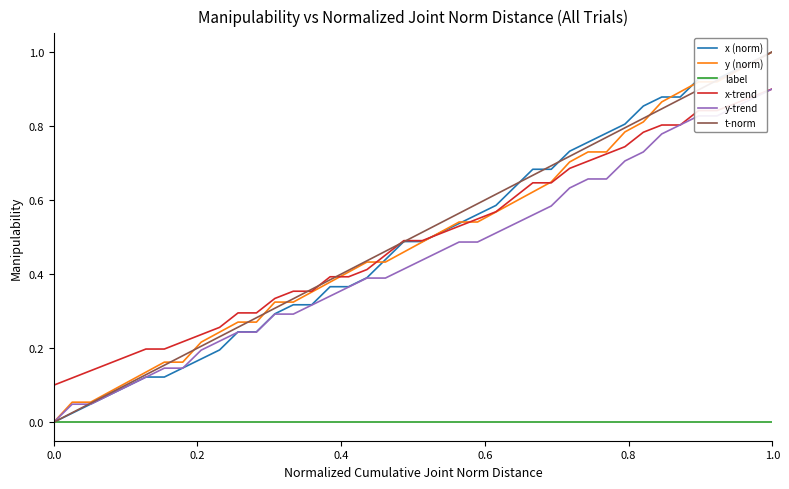

True or false: x-trend and label intersect in this chart.

False